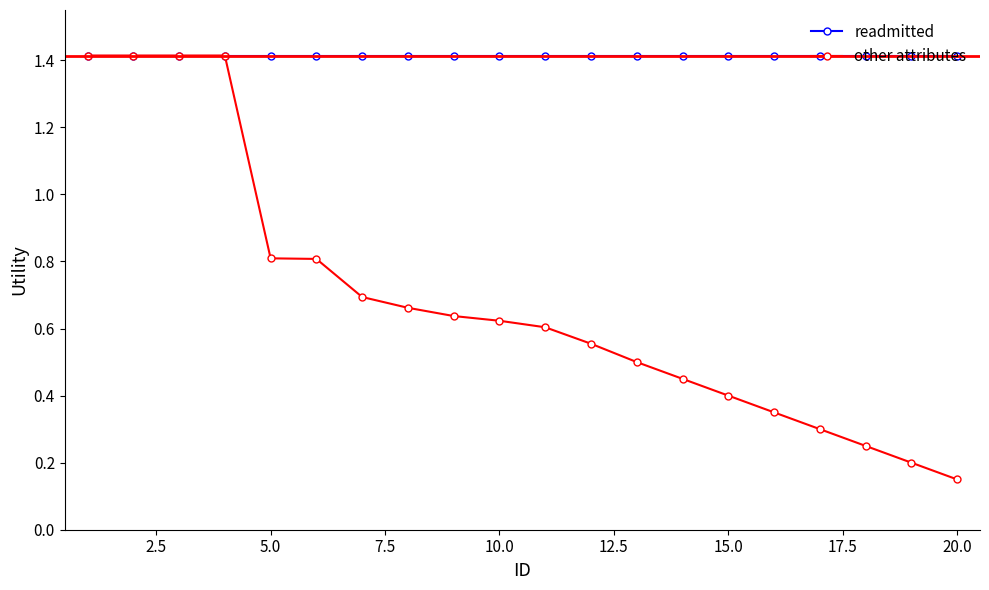

What is the value of the readmitted point at the 13th from the left?

1.4